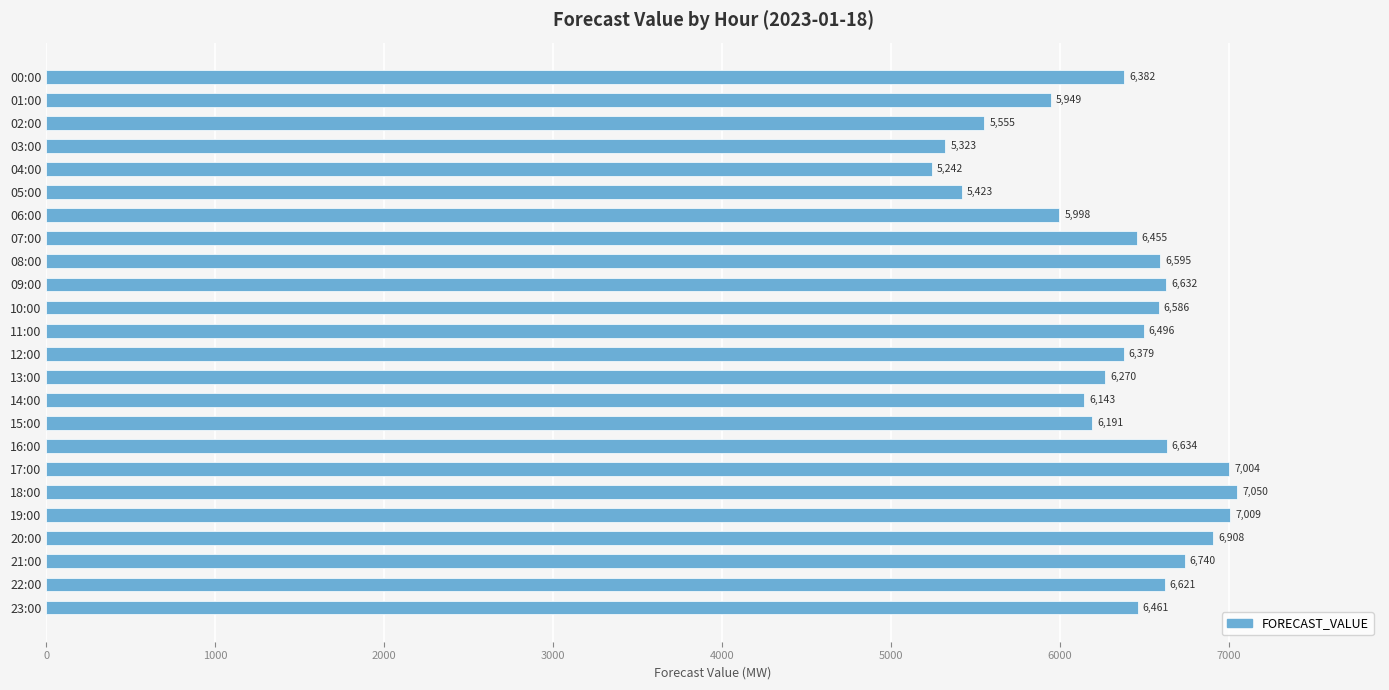

What is the ratio of the value at 16:00 to the value at 18:00?

0.9